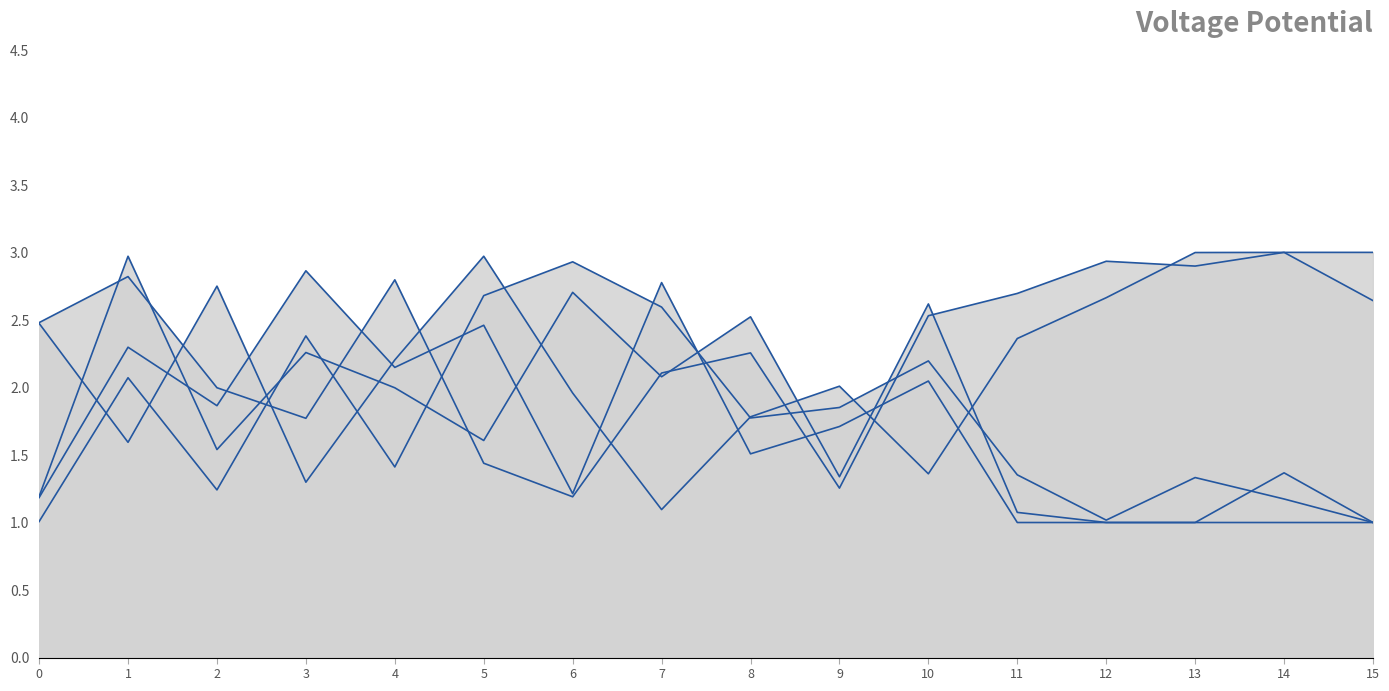

At how many categories does at least one series exceed 1?

16